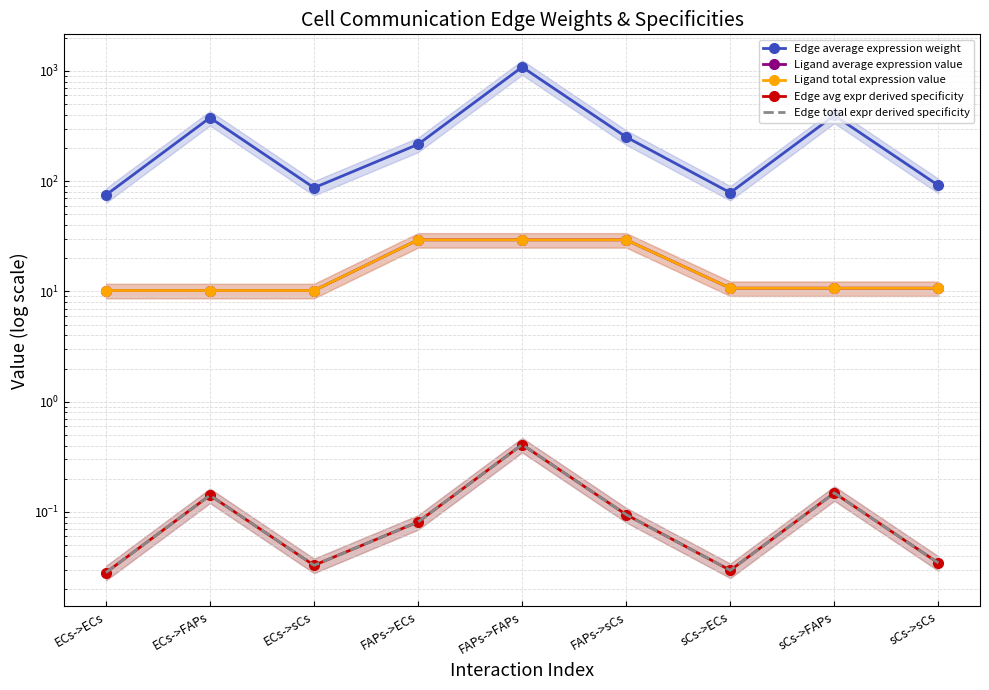

True or false: Ligand total expression value and Edge total expr derived specificity cross at least once.

False